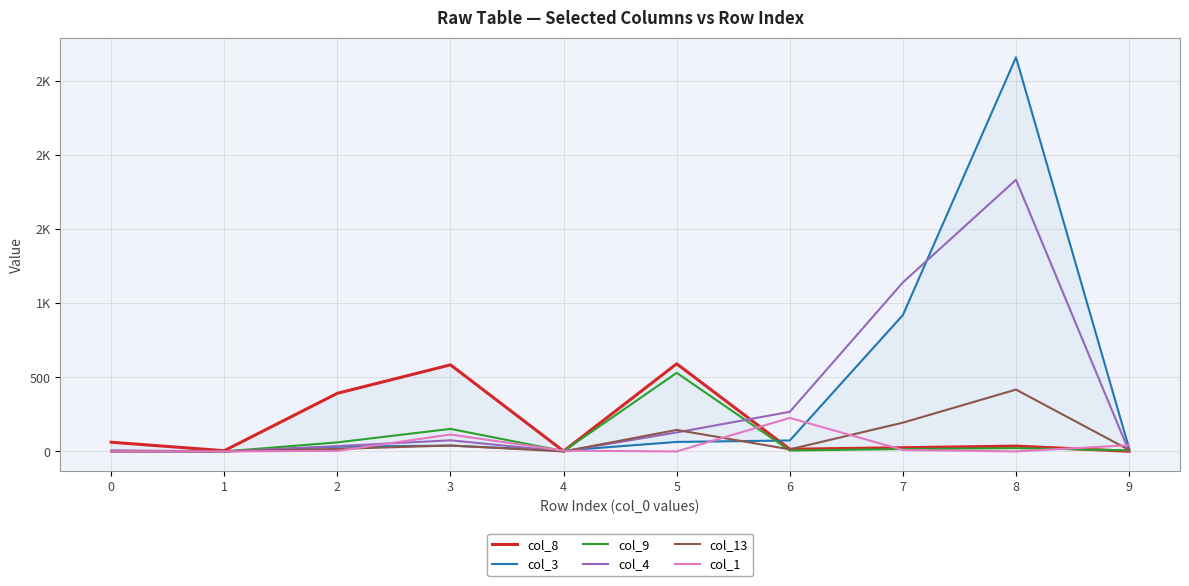

Rank the categories by col_3 value from lowest to highest.

0, 1, 4, 9, 2, 3, 5, 6, 7, 8